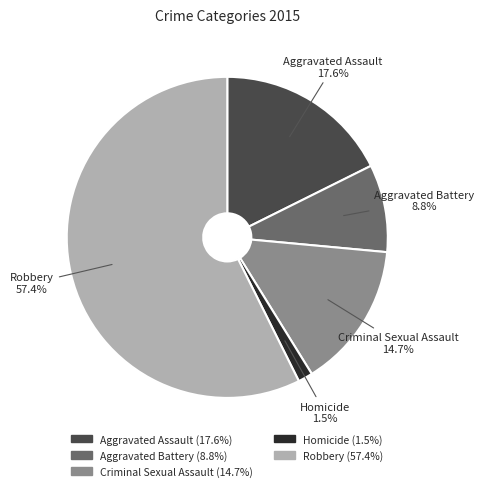

To the nearest percent, what is the average slice percentage?

20%